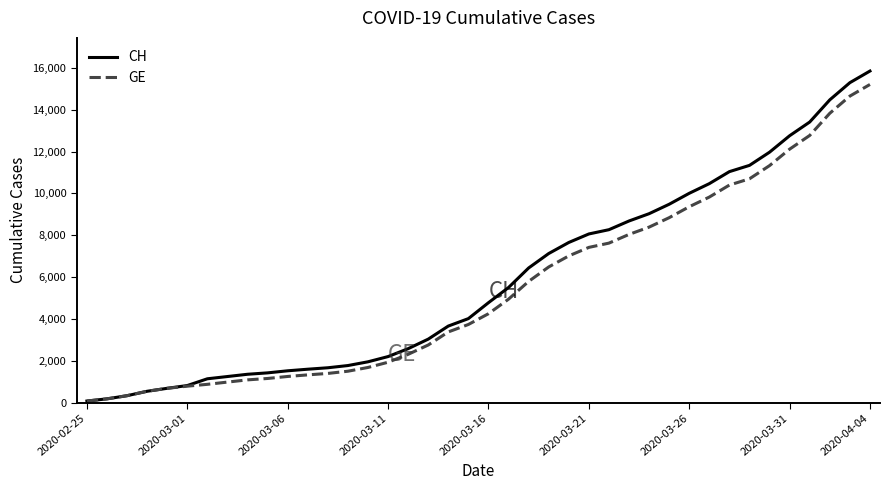

What is the maximum value for CH?

15850